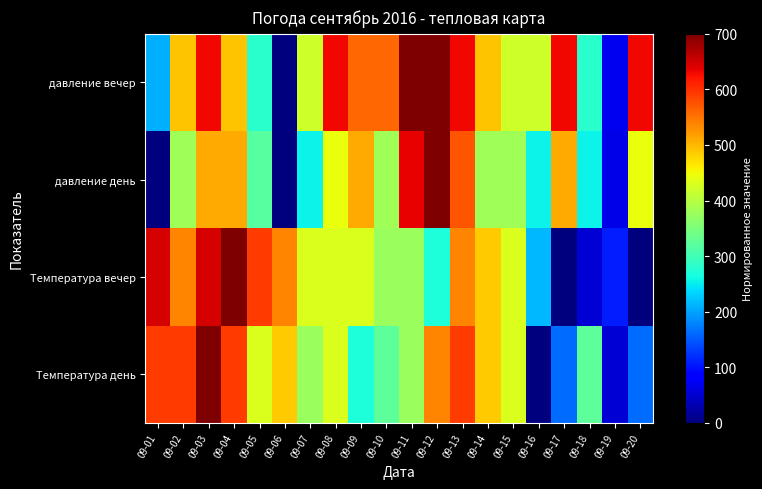

At which category is the sum across all series the highest?

09-03